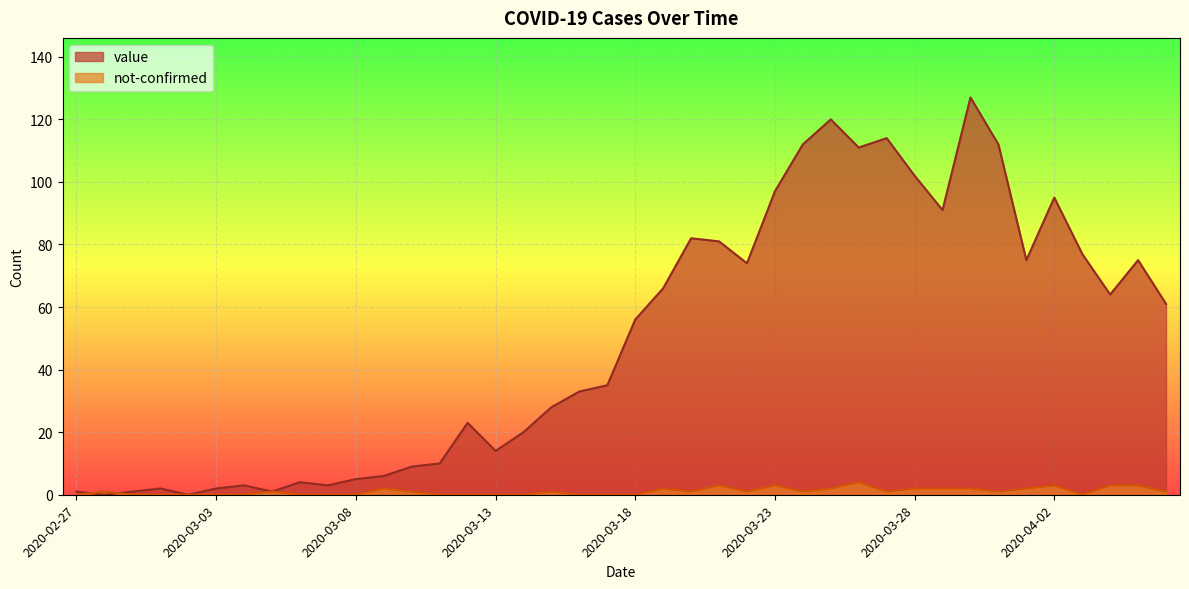

What is the sum of all value values?

1992